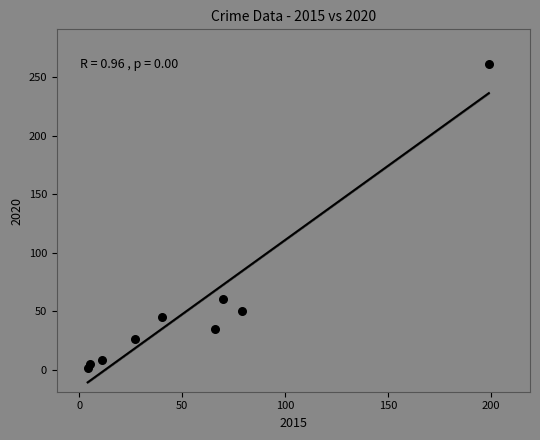

What Y value in the scatter plot is closest to 131?

60